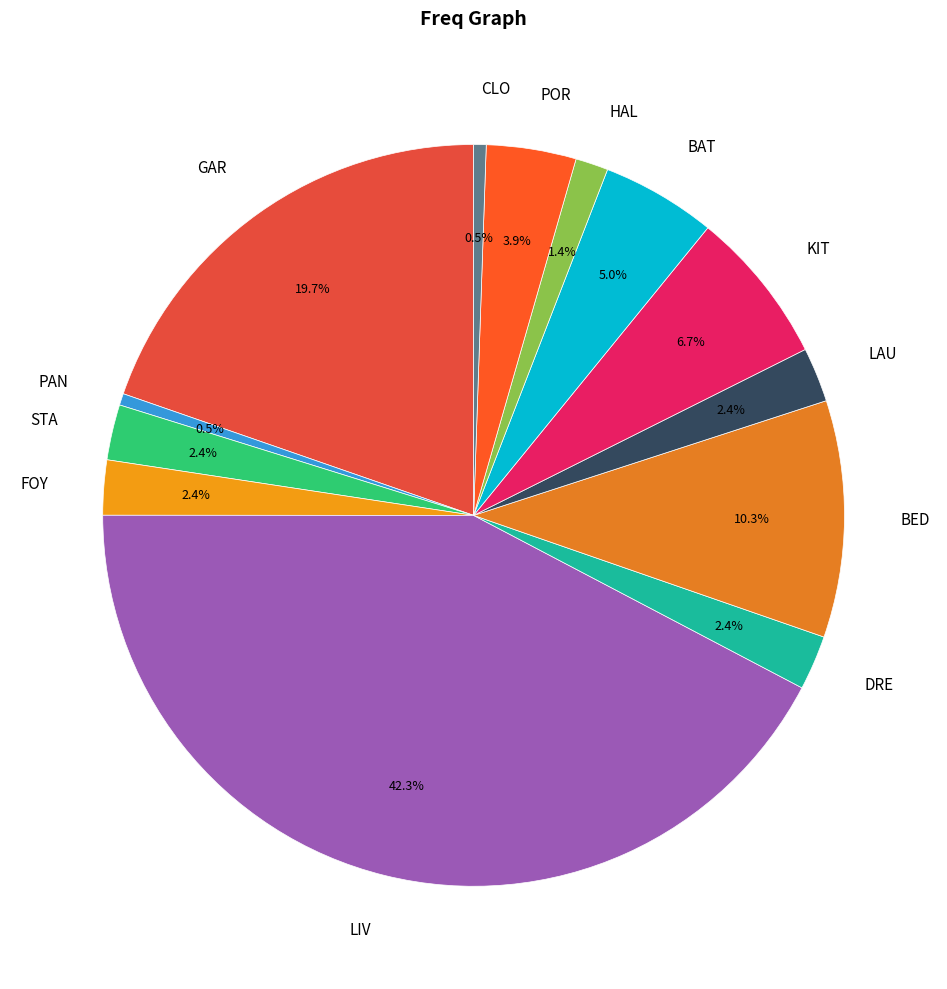

Count the number of slices in the pie.

13